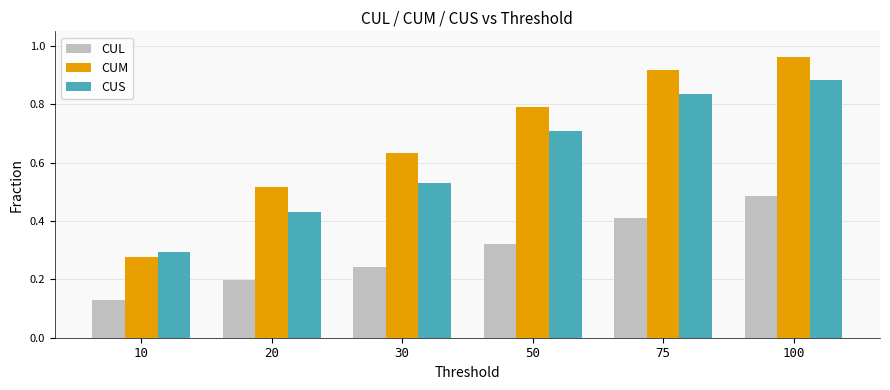

The value of CUS at 75 is 0.4. True or false?

False